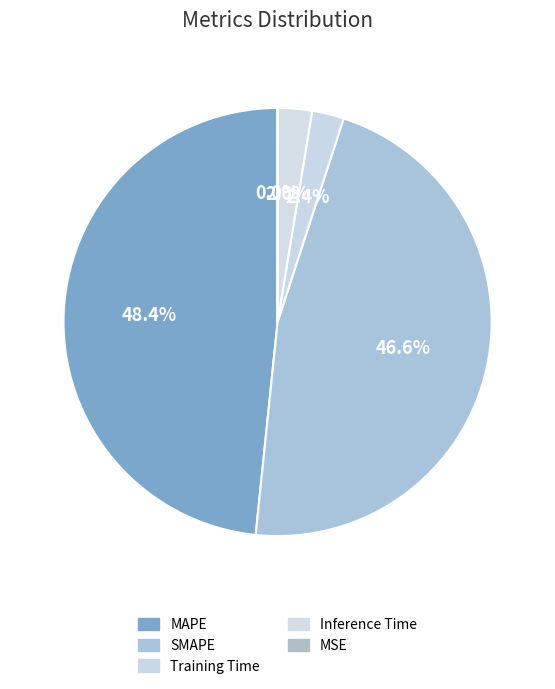

Do Training Time and Inference Time together represent more than half of the pie?

No